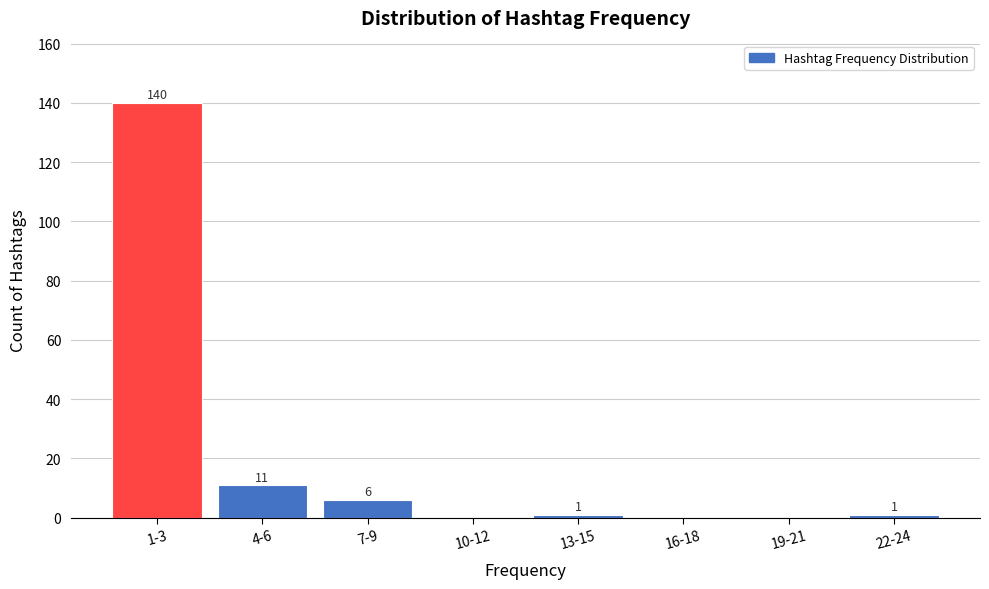

Reading left to right, list all the values displayed in this chart.

1-3=140	4-6=11	7-9=6	10-12=0	13-15=1	16-18=0	19-21=0	22-24=1